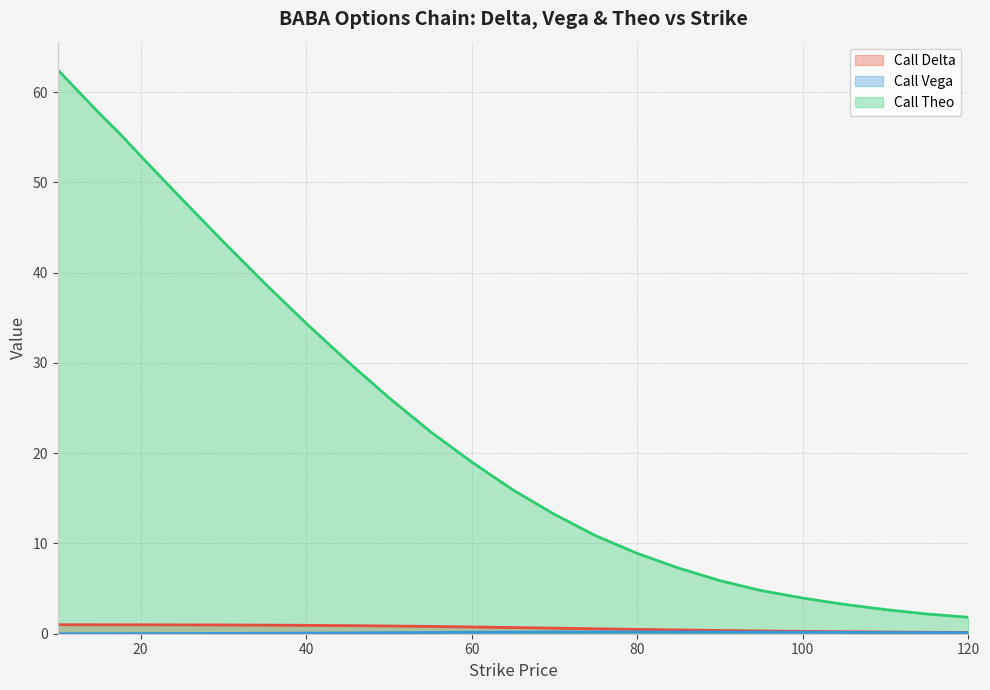

At which label does Call Delta reach its peak?

10